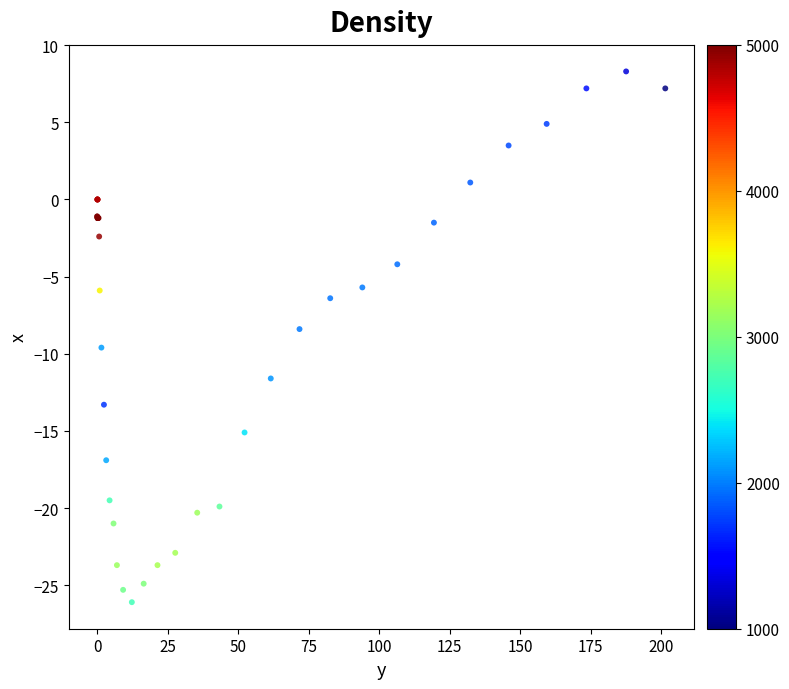

What Y value in the scatter plot is closest to -8?

-8.4